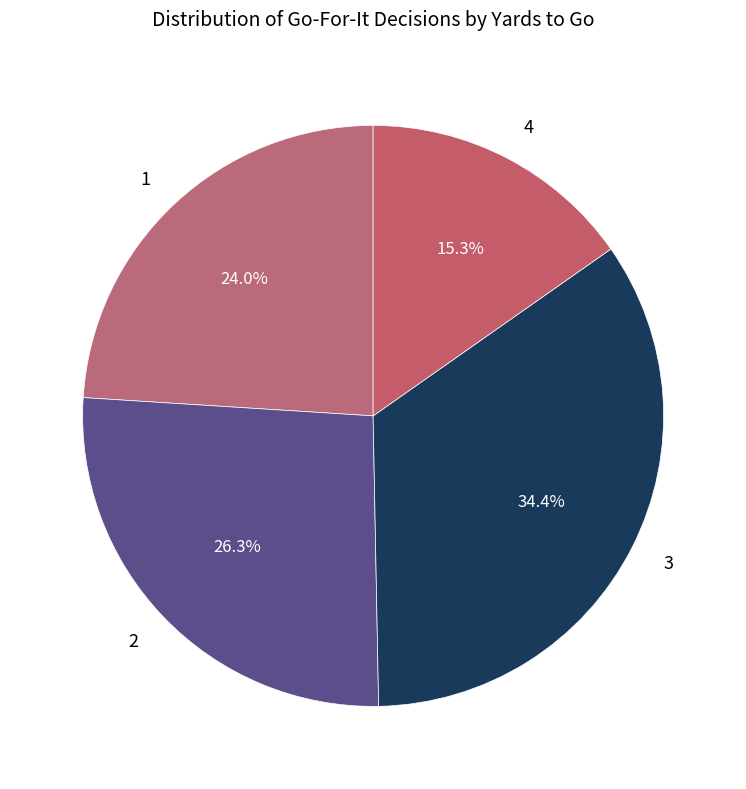

Is there a majority slice in this chart?

No